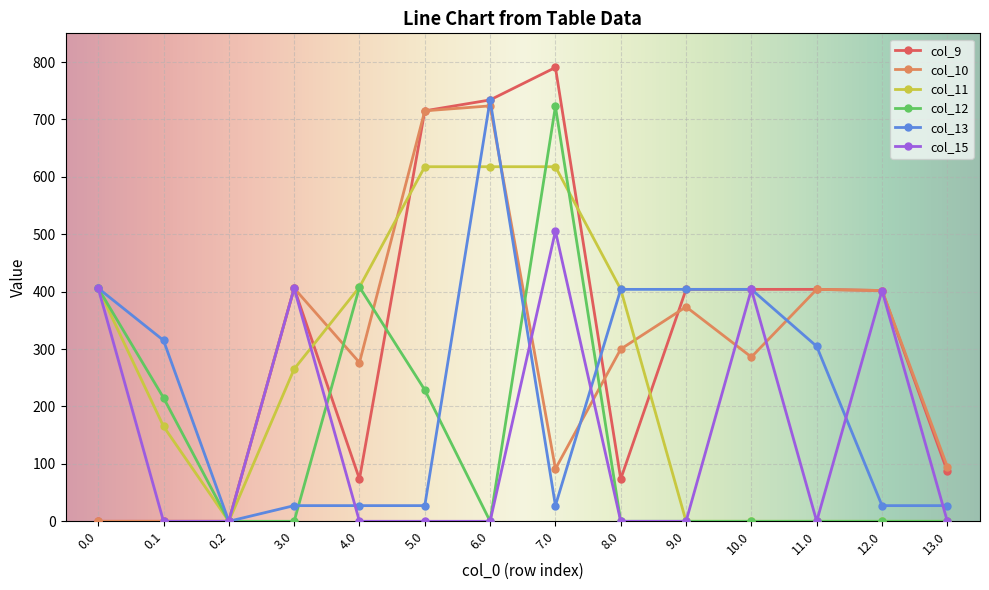

Which series has the largest range (max minus min)?

col_9